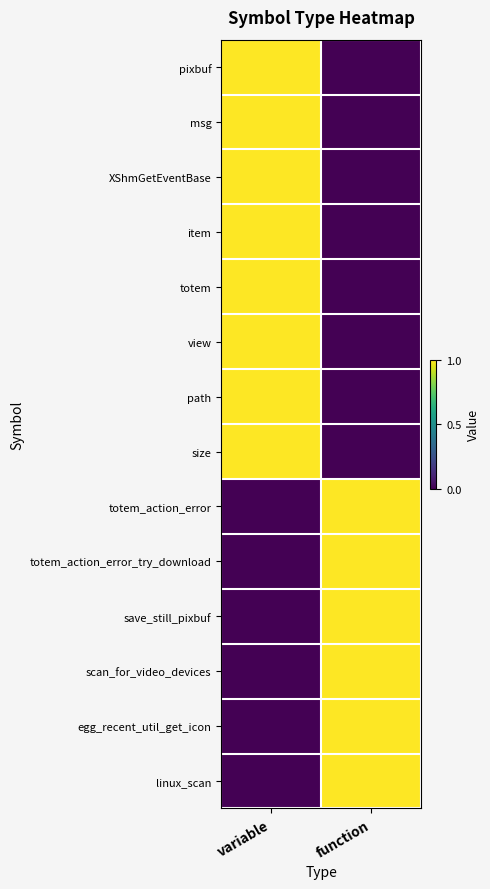

Which label corresponds to the largest value in the chart?

variable